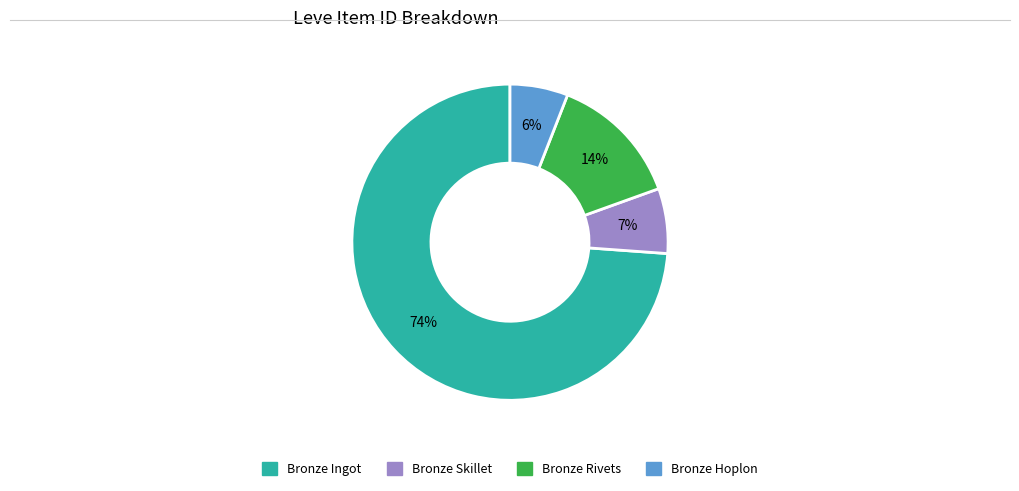

Is there a majority slice in this chart?

Yes